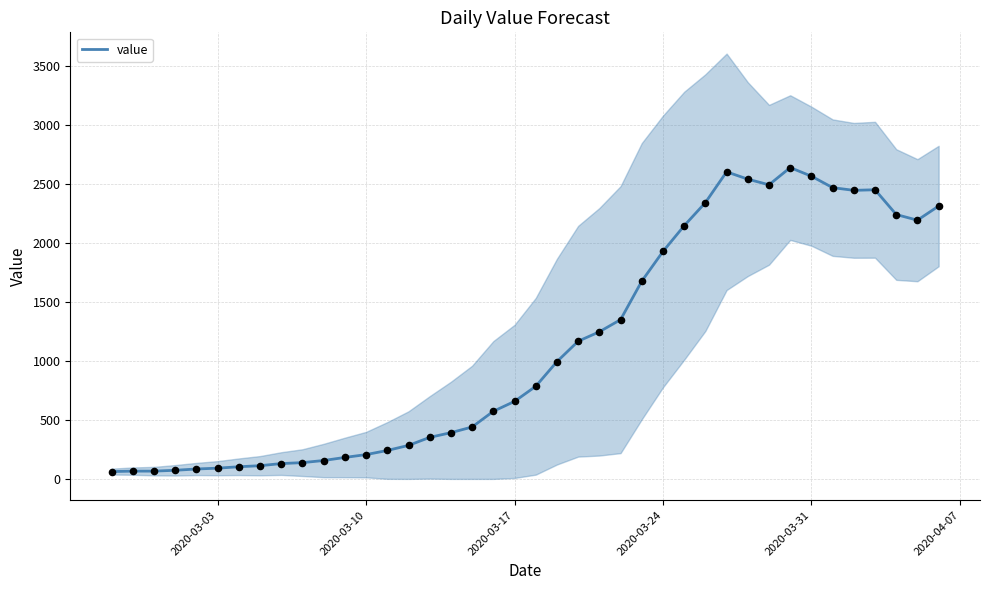

What is the maximum value for value?

2639